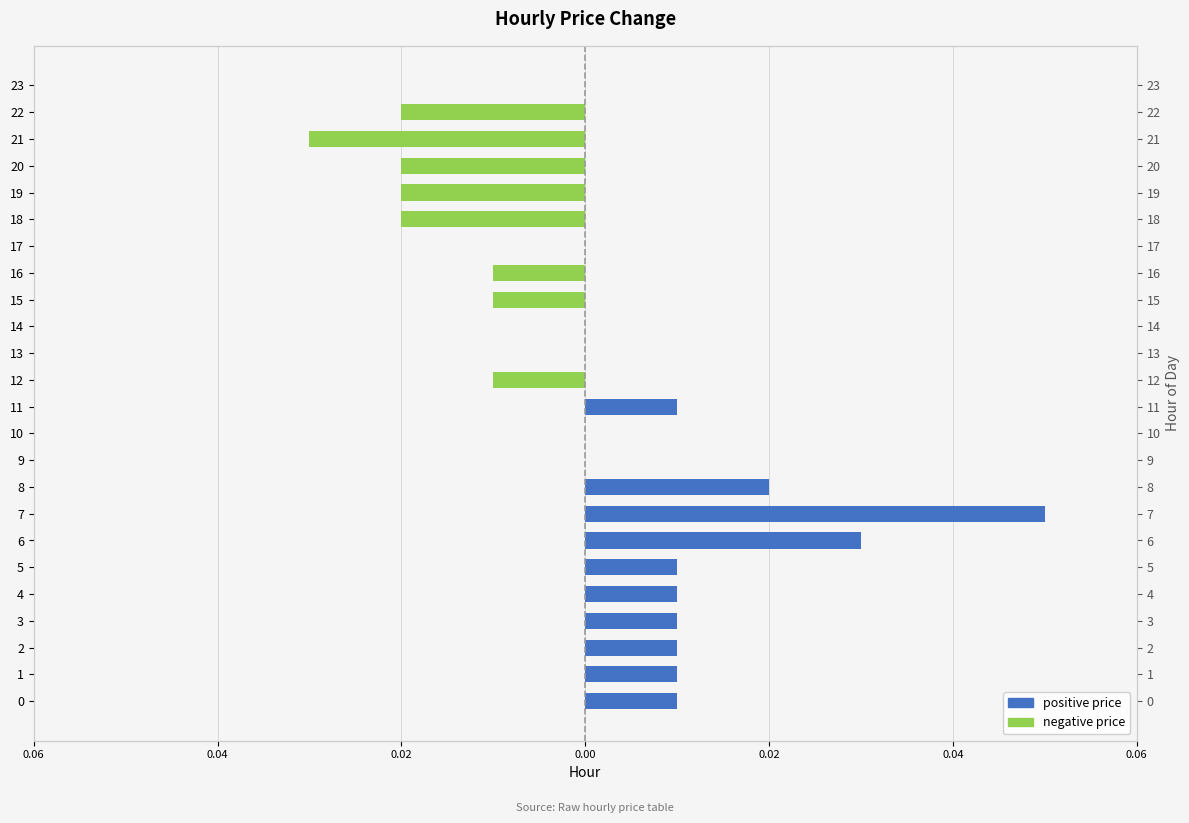

What is the label of the 15th bar from the right?

9